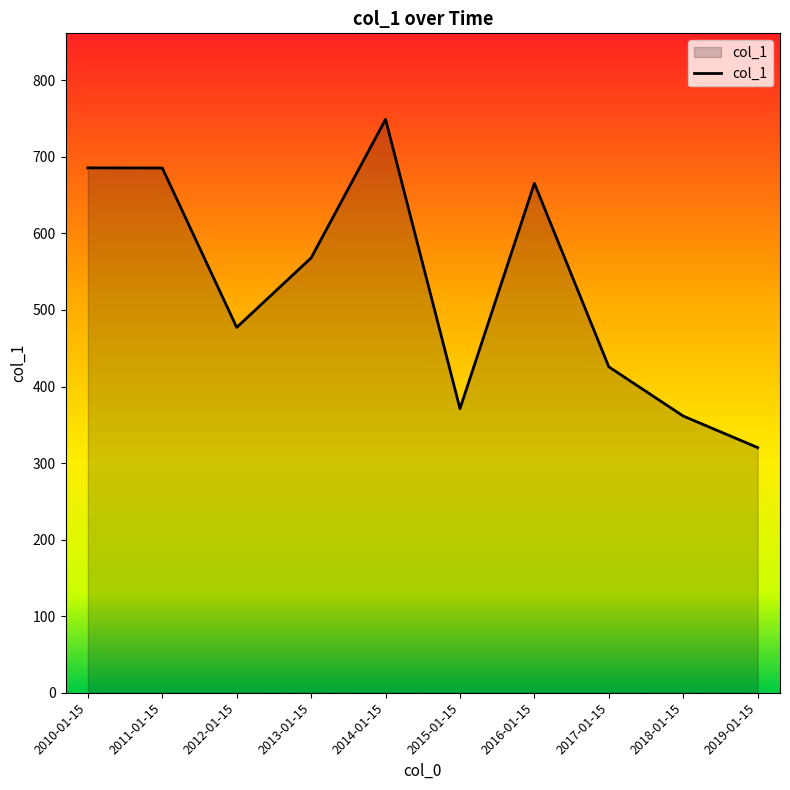

What is the smallest value displayed?

320.3